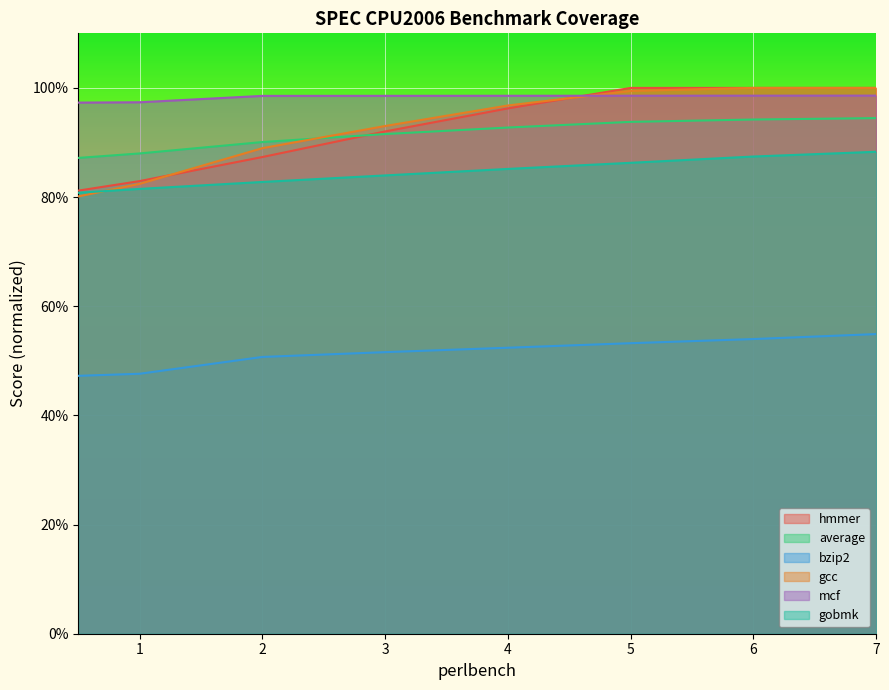

Is the value of bzip2 at 7 greater than the value of average at 2?

No